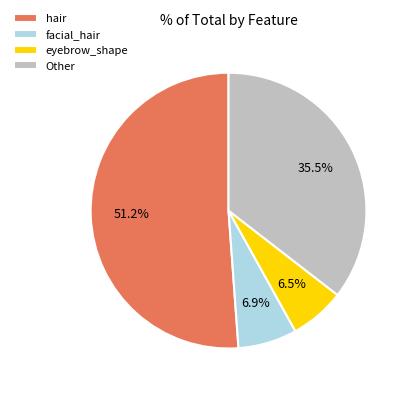

Is the sum of eyebrow_shape and Other greater than half?

No